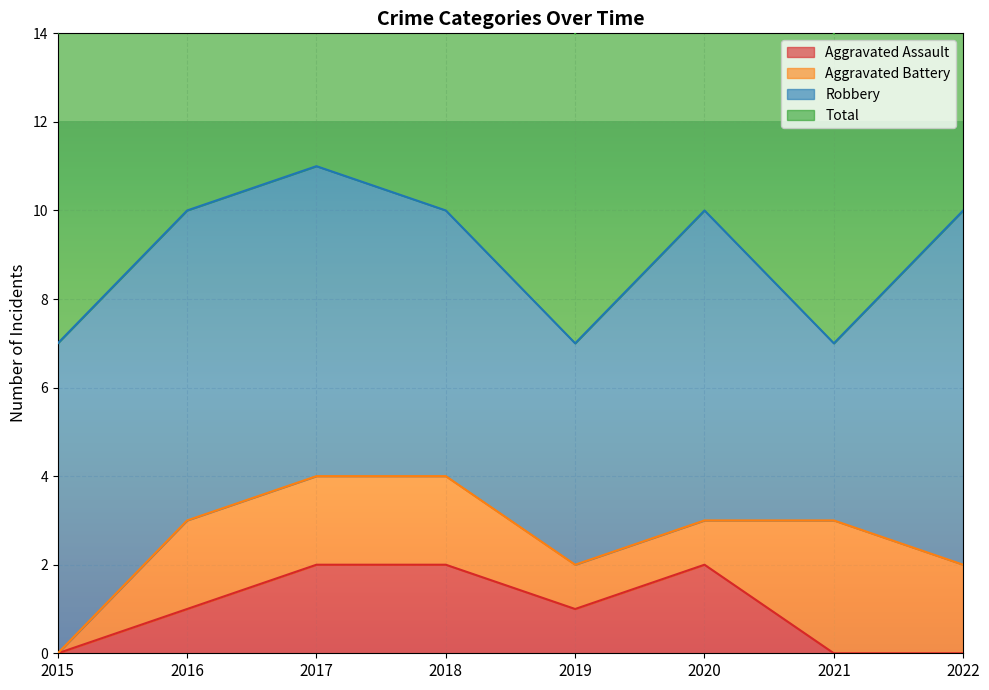

At which label is Total closest to 9?

2016